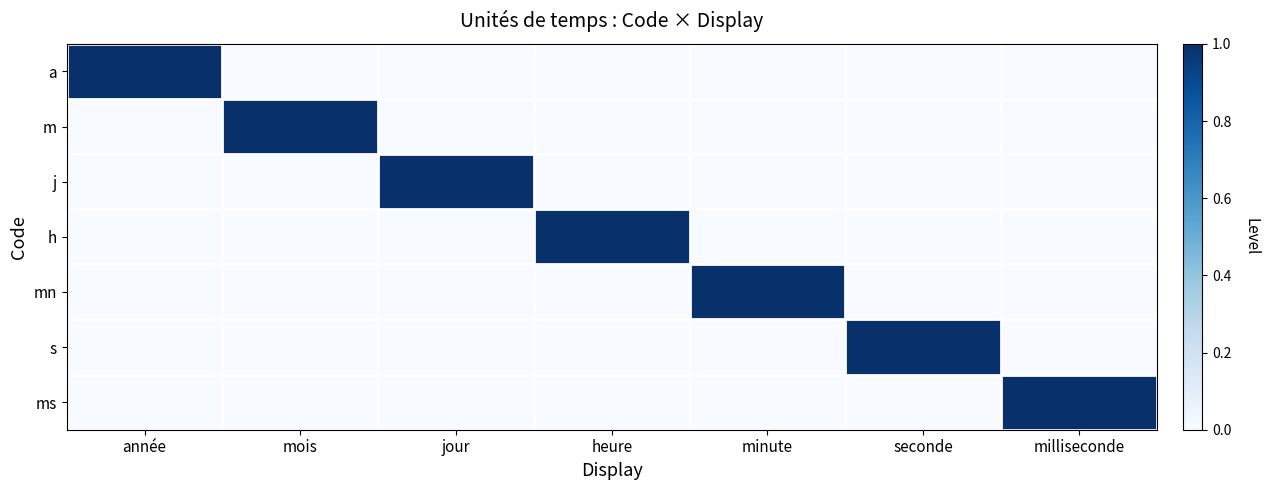

Count the number of categories in the chart.

7